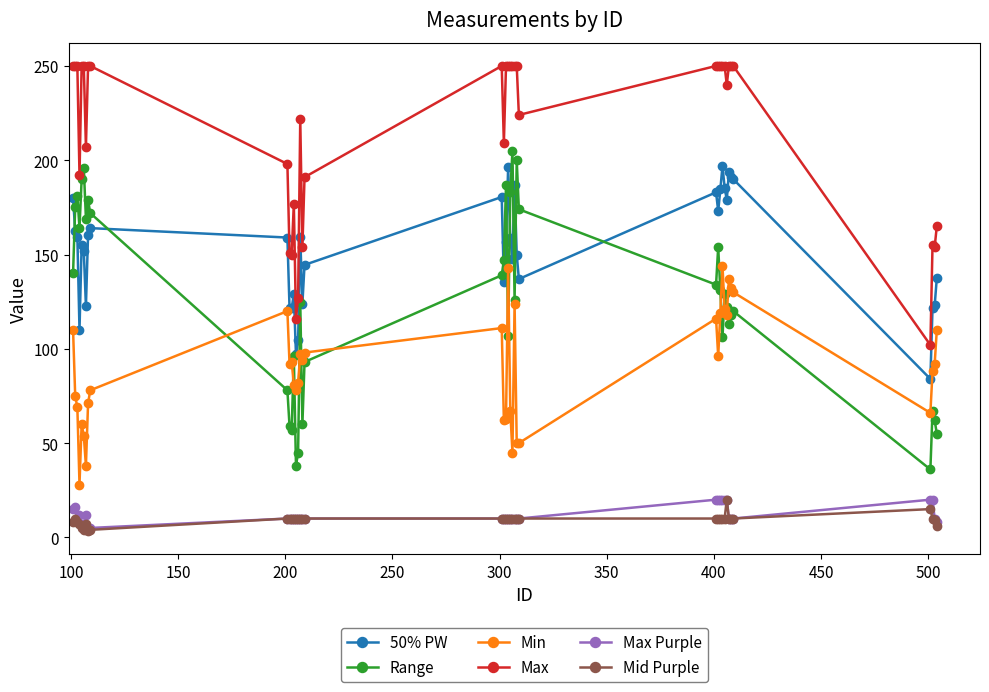

What is the sum of all Mid Purple values?

376.5